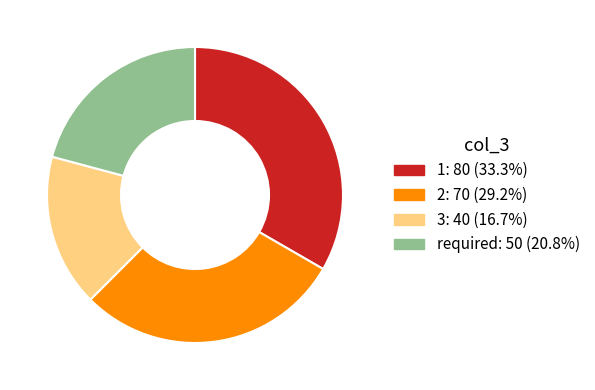

Do 3 and 2 together represent more than half of the pie?

No